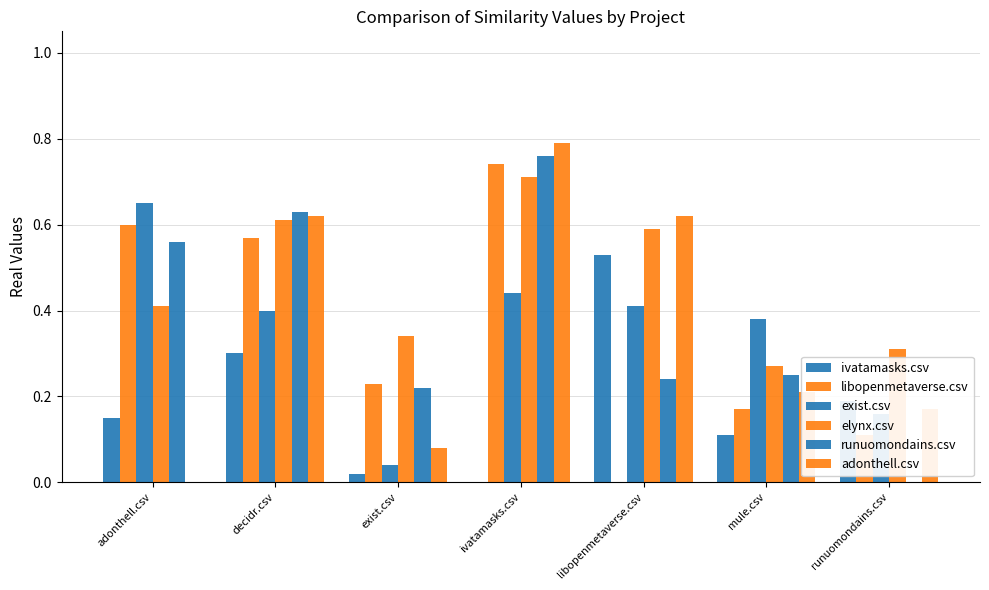

How many categories are shown in the chart?

7